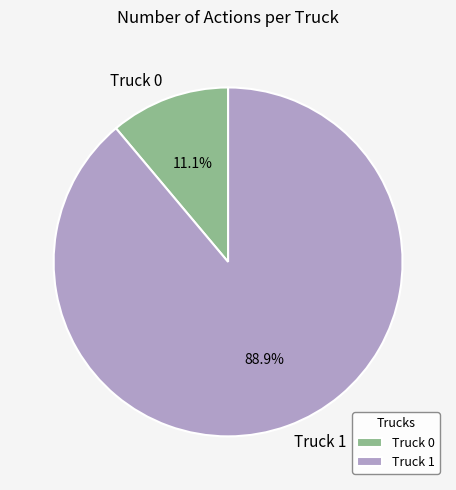

Which category has the smallest portion of the pie?

Truck 0